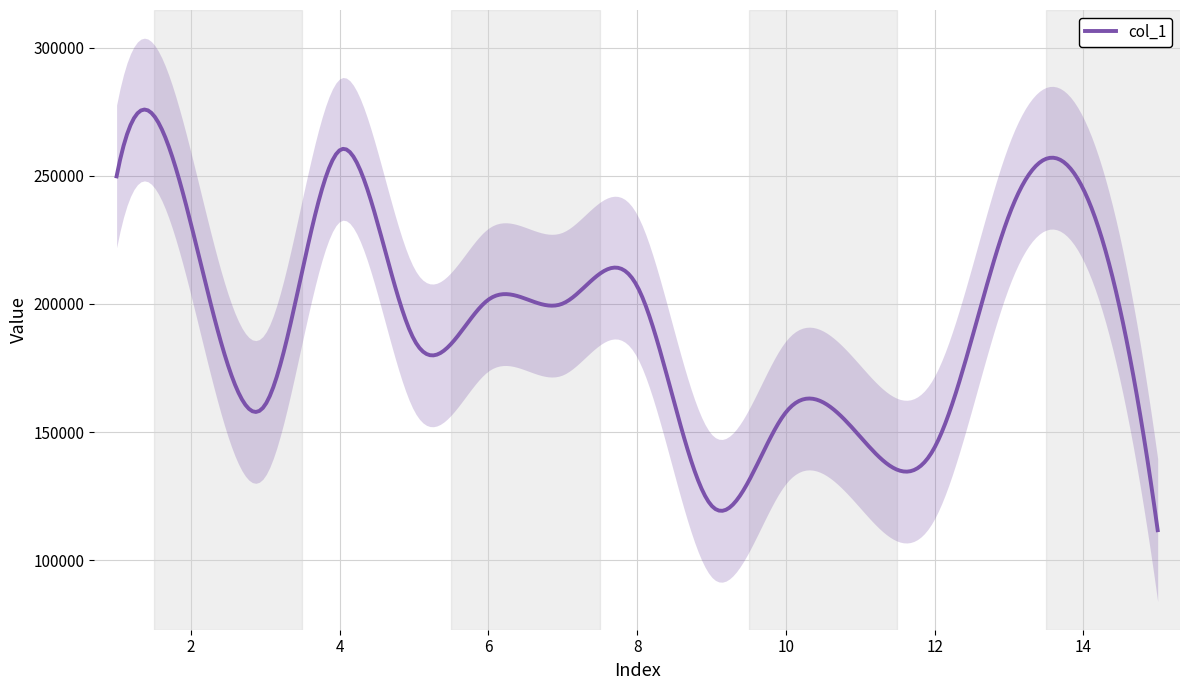

Read the value at 4.

260018.9